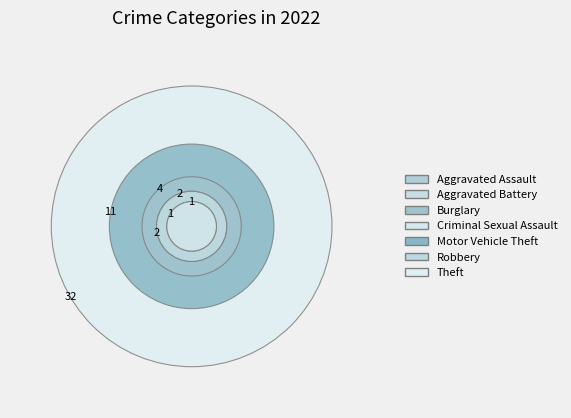

The Burglary slice represents 8% of the pie. True or false?

True